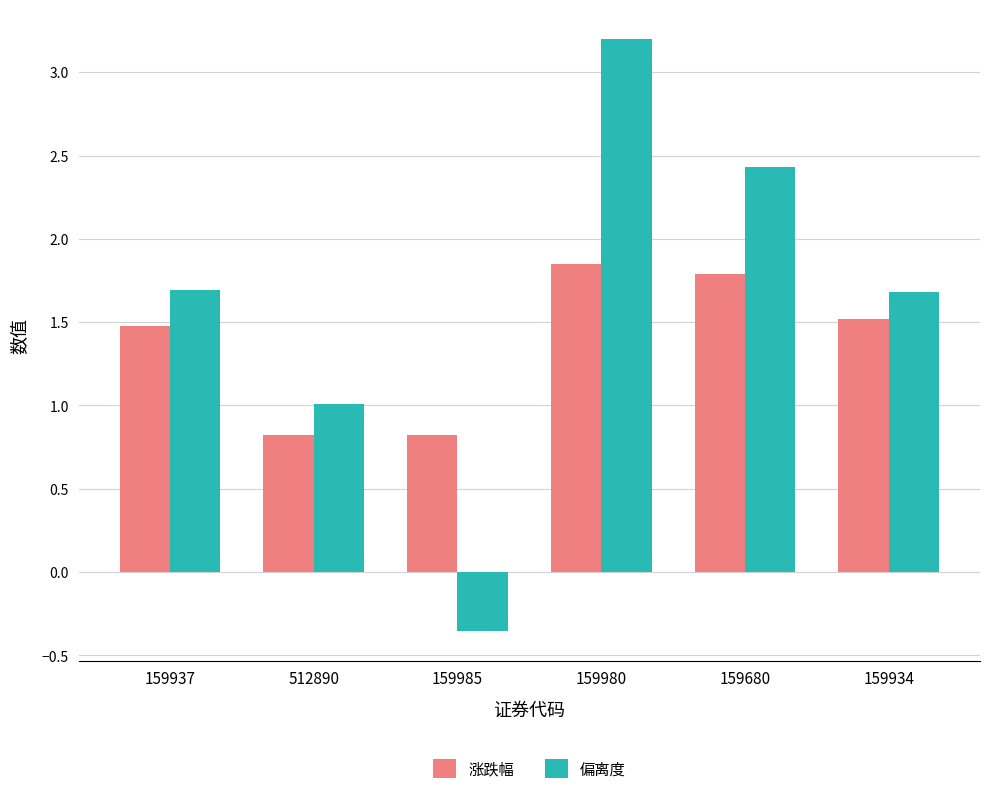

What is the sum of all 涨跌幅 values?

8.3